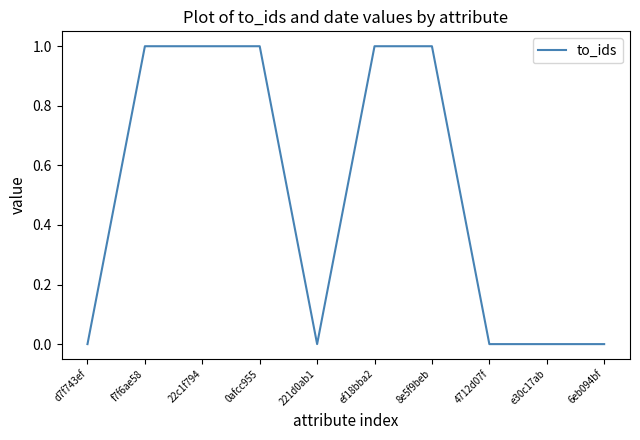

What is the sum of all values?

5